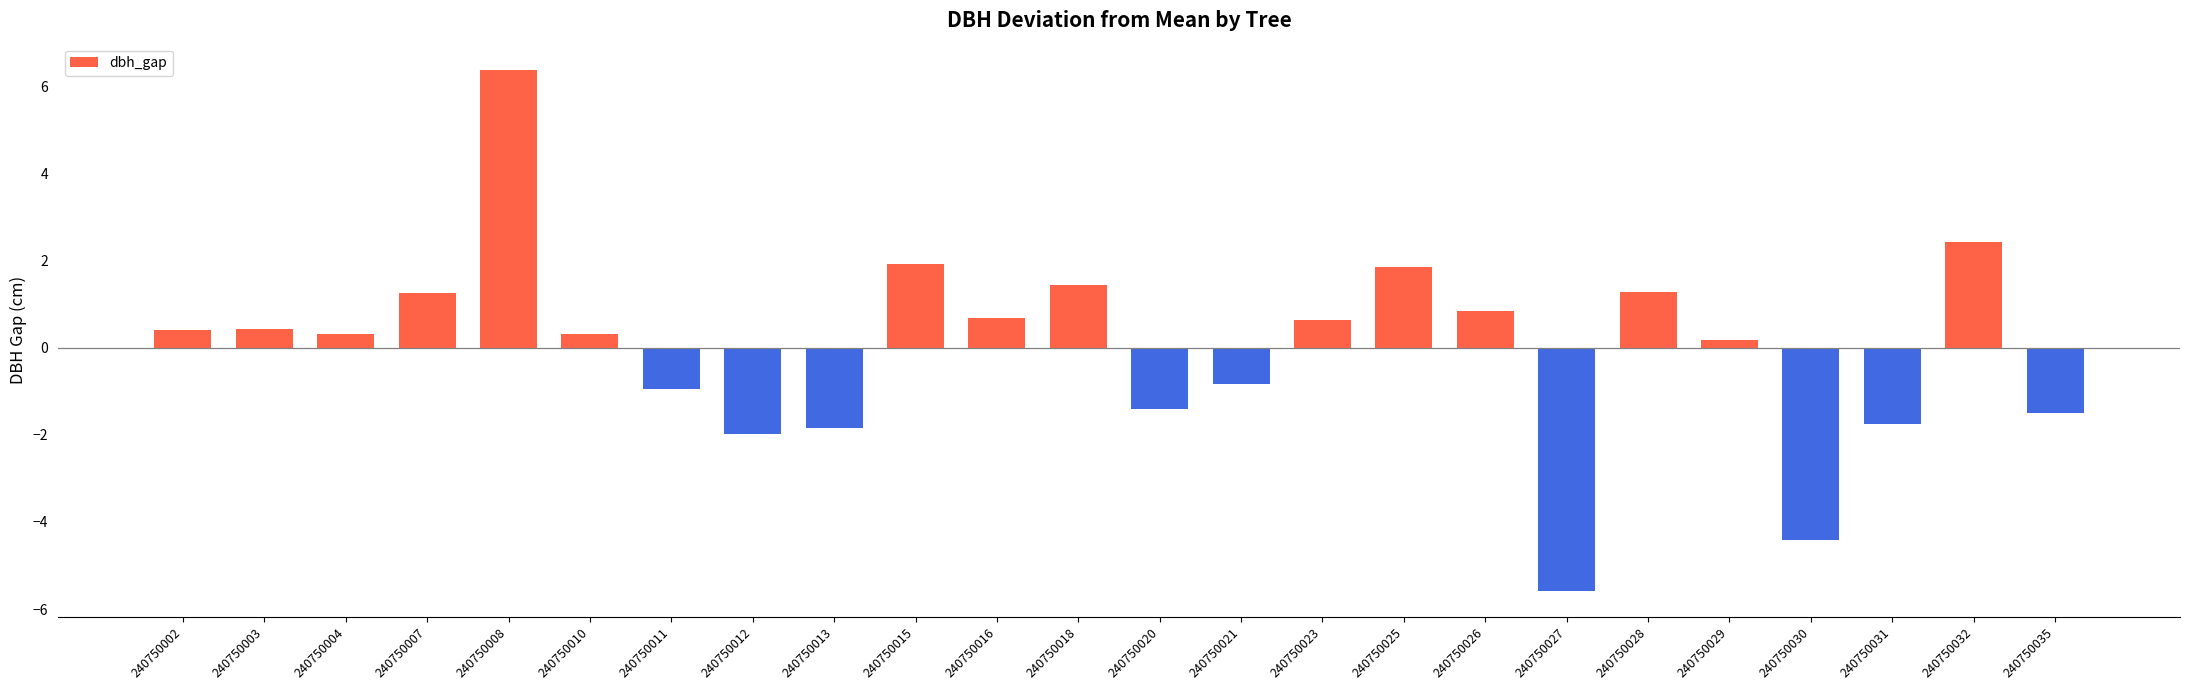

Between 240750018 and 240750035, which is larger?

240750018